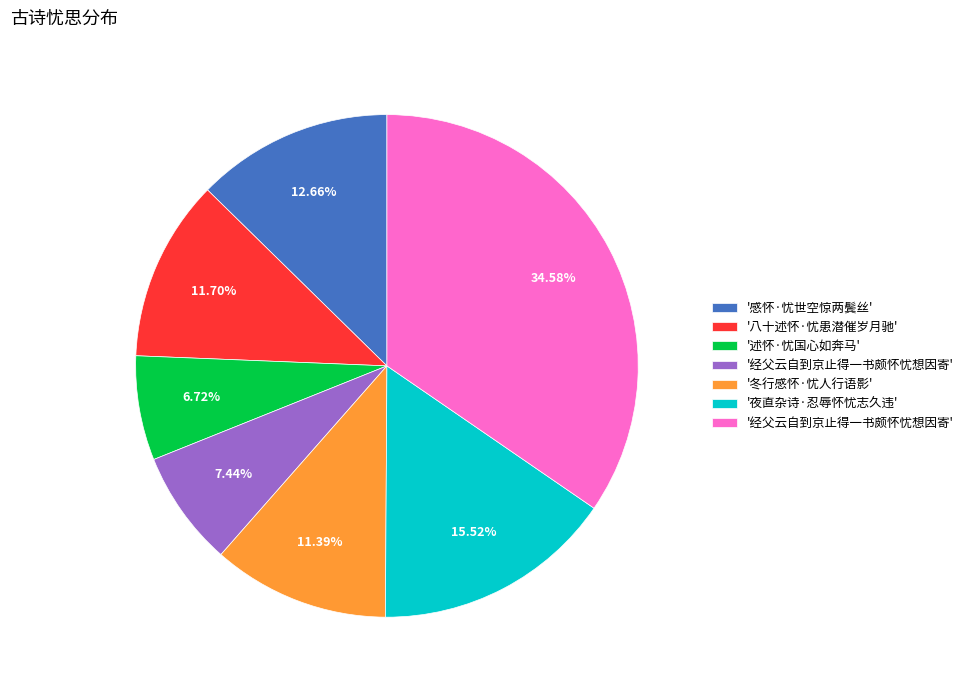

Does any single category account for the majority?

No